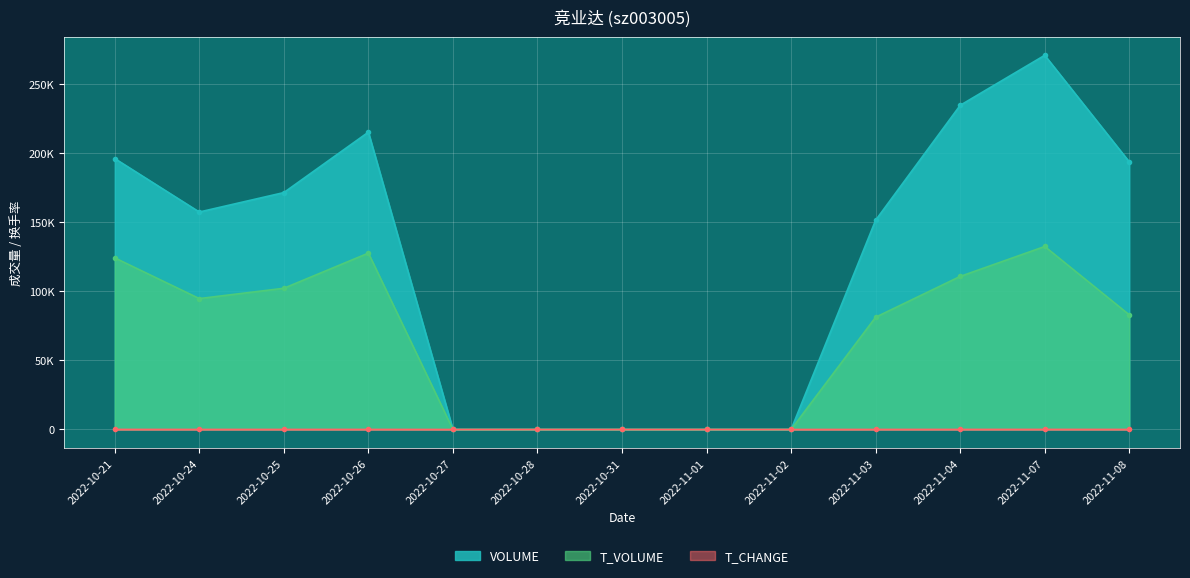

True or false: volume and t_change cross at least once.

False